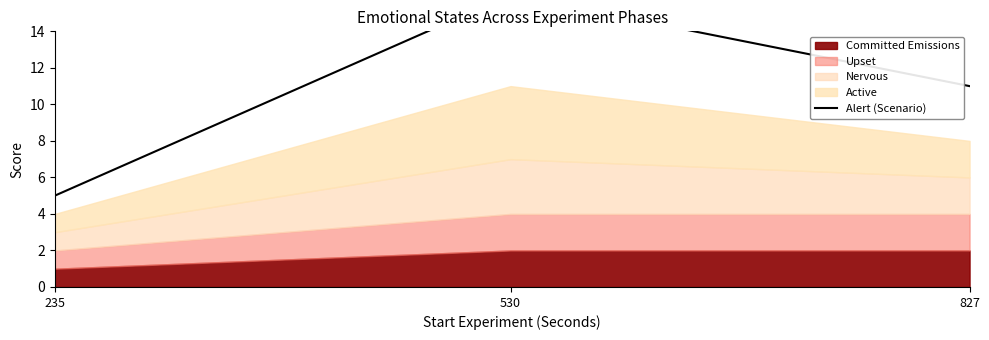

What is the greatest value displayed?

16